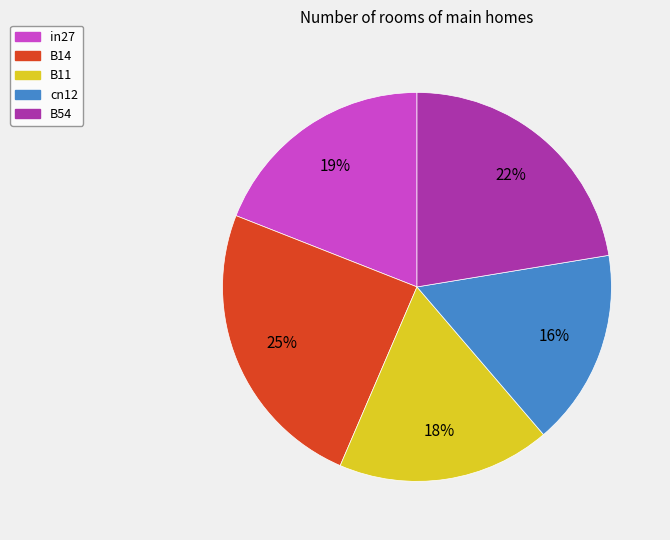

Is the sum of in27 and cn12 greater than half?

No